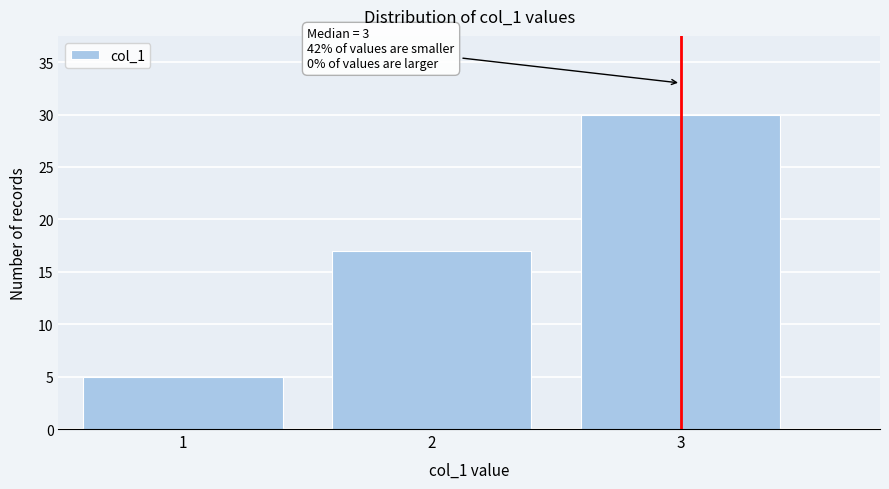

Reading left to right, what are all the values shown in this chart?

1=5	2=17	3=30